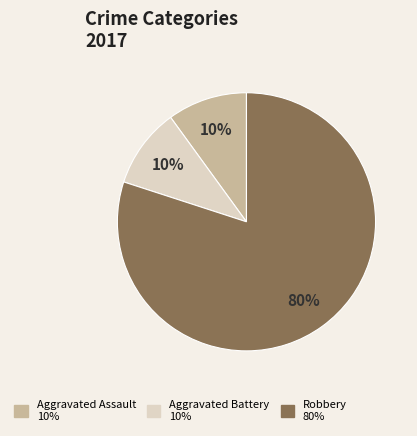

Approximately how many times larger is the value at Aggravated Assault compared to Aggravated Battery?

1.0